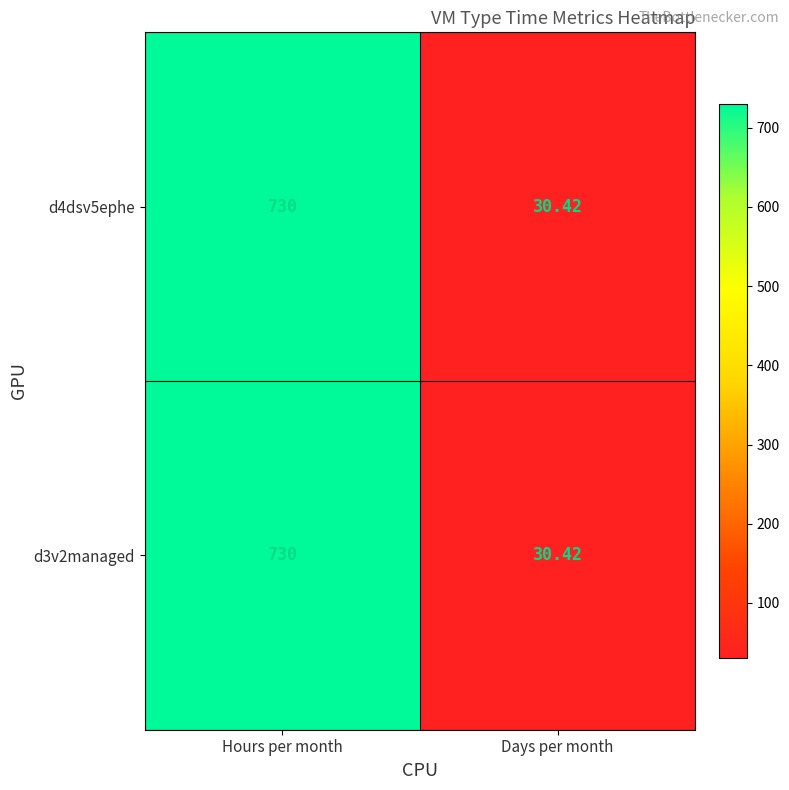

At which label does d4dsv5ephe reach its peak?

Hours per month